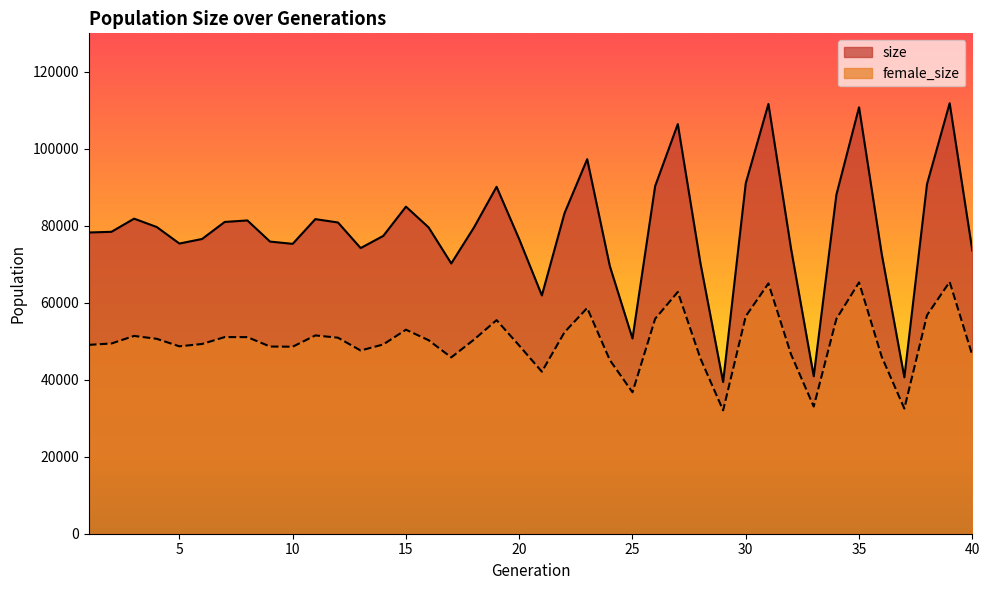

Rank the categories by size value from highest to lowest.

39, 31, 35, 27, 23, 30, 38, 26, 19, 34, 15, 22, 3, 11, 8, 7, 12, 4, 16, 18, 2, 1, 14, 6, 20, 9, 5, 10, 13, 32, 40, 36, 28, 17, 24, 21, 25, 33, 37, 29